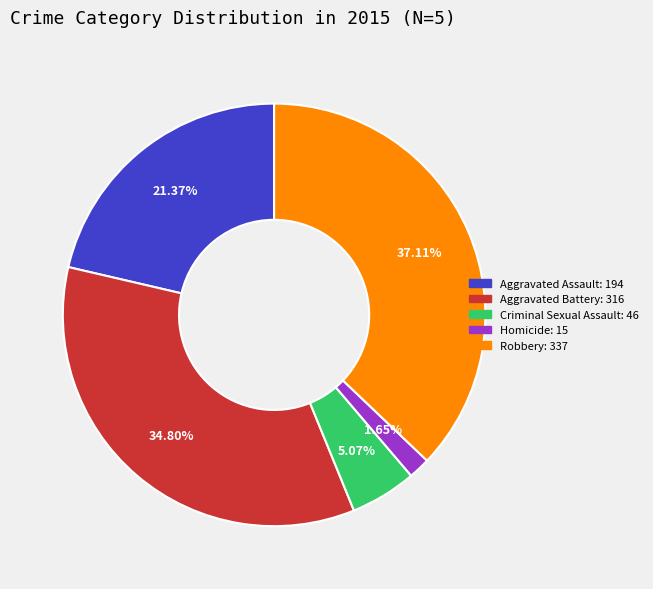

What is the smallest slice in the pie chart?

Homicide